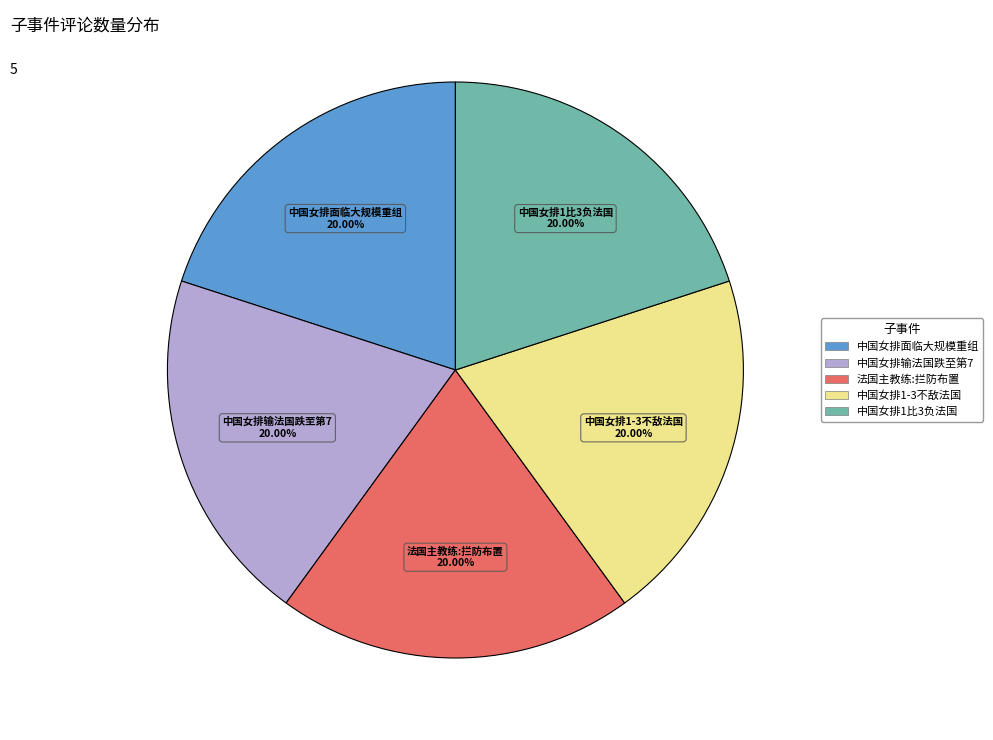

Is there a majority slice in this chart?

No